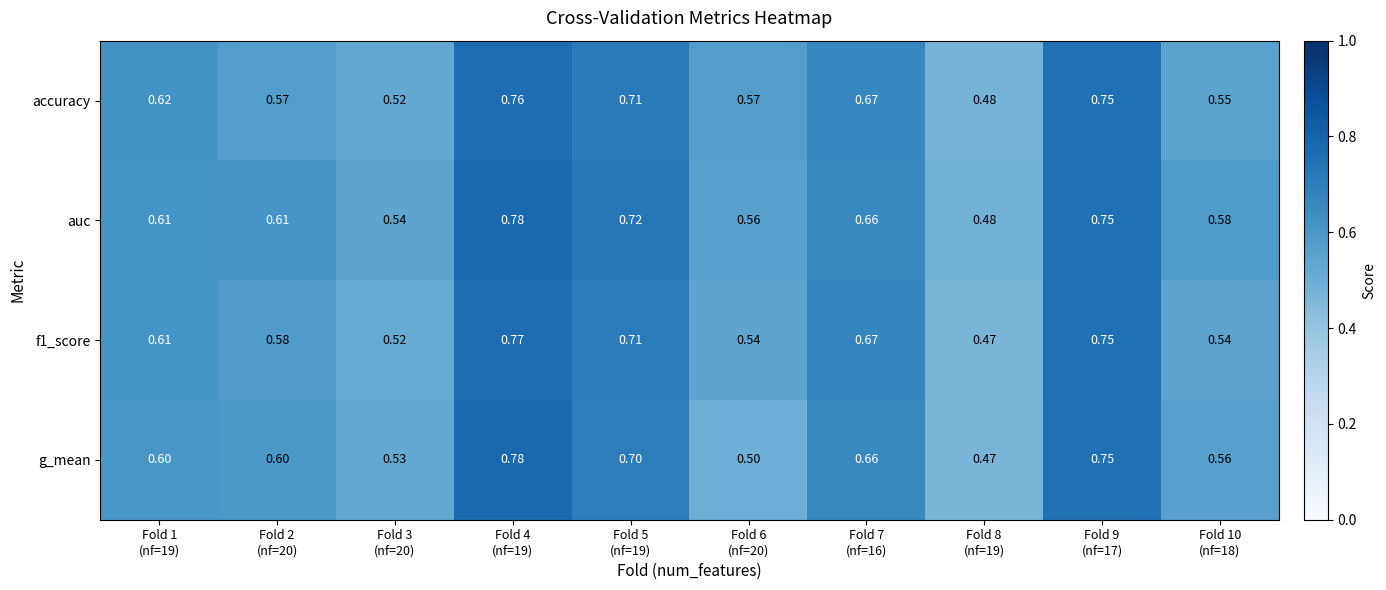

Which series has the widest spread of values?

g_mean